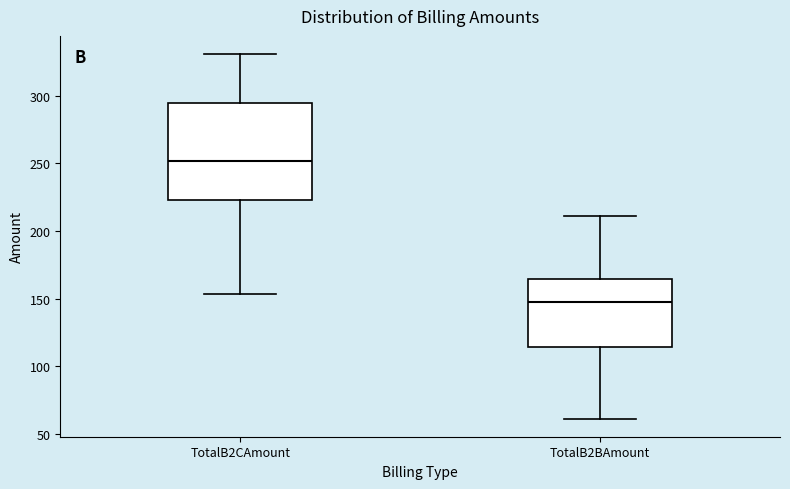

Which box is the tallest, from its lower edge to its upper edge?

TotalB2CAmount